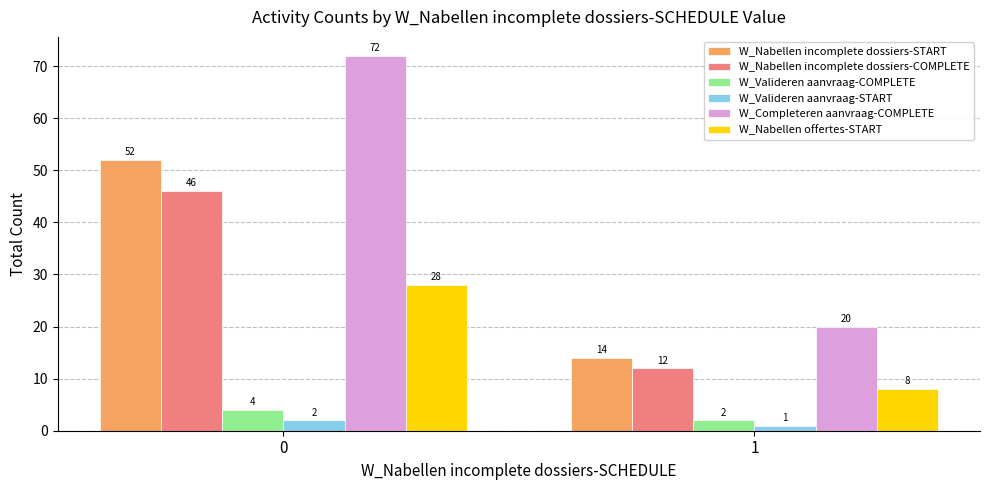

What is the value of the W_Nabellen incomplete dossiers-START bar at the 2nd from the left?

14